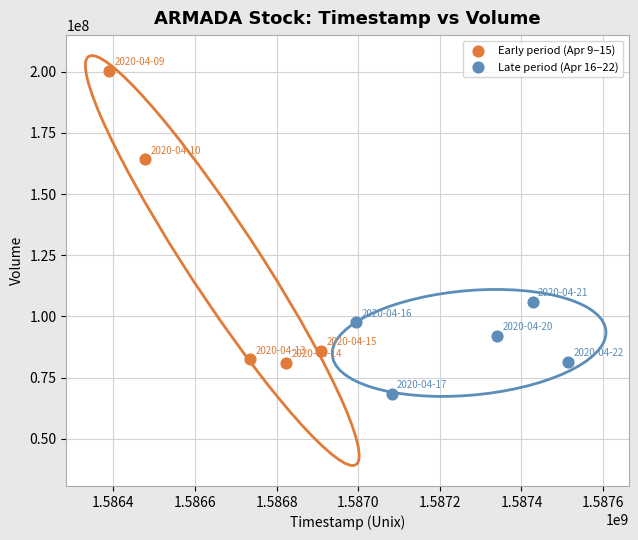

Which series has the largest Y range (max minus min)?

Early period (Apr 9–15)